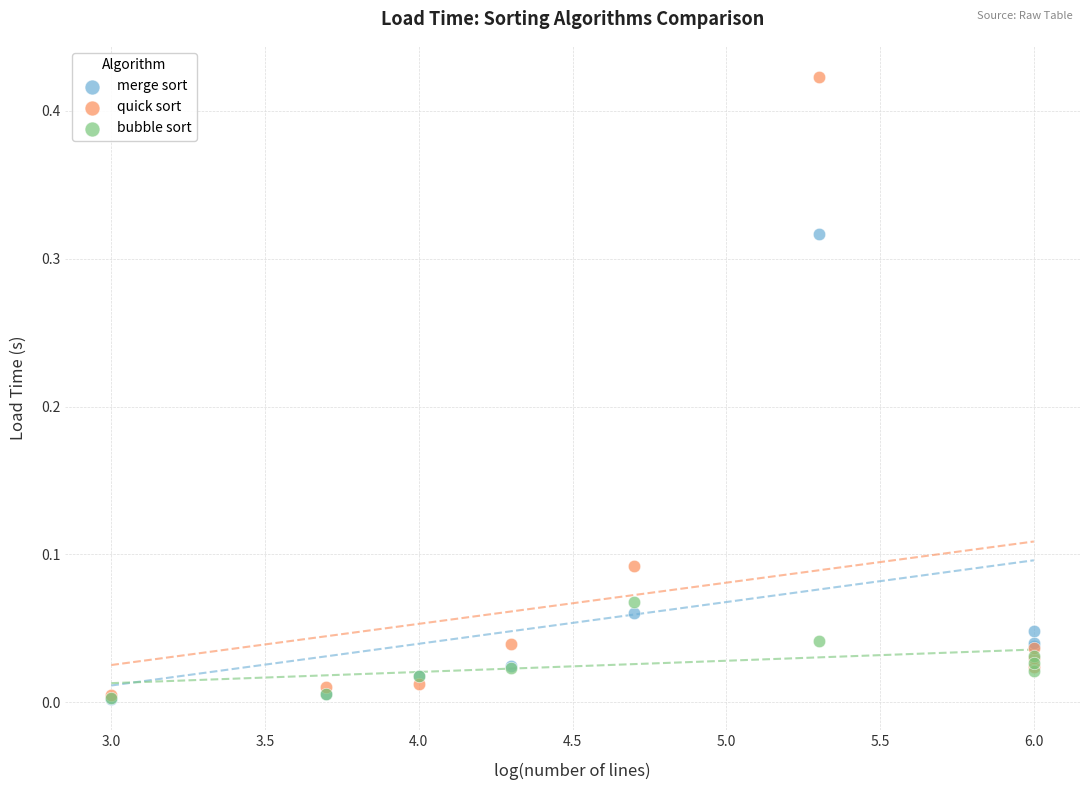

Which series reaches the maximum Y coordinate?

quick sort